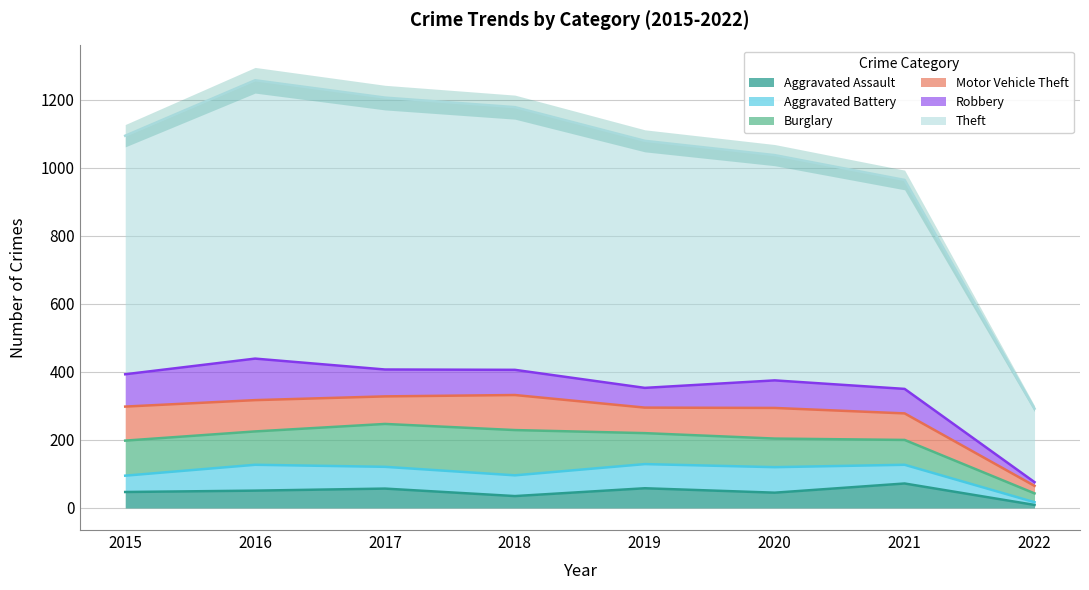

Is the value of Motor Vehicle Theft at 2020 greater than the value of Robbery at 2019?

Yes